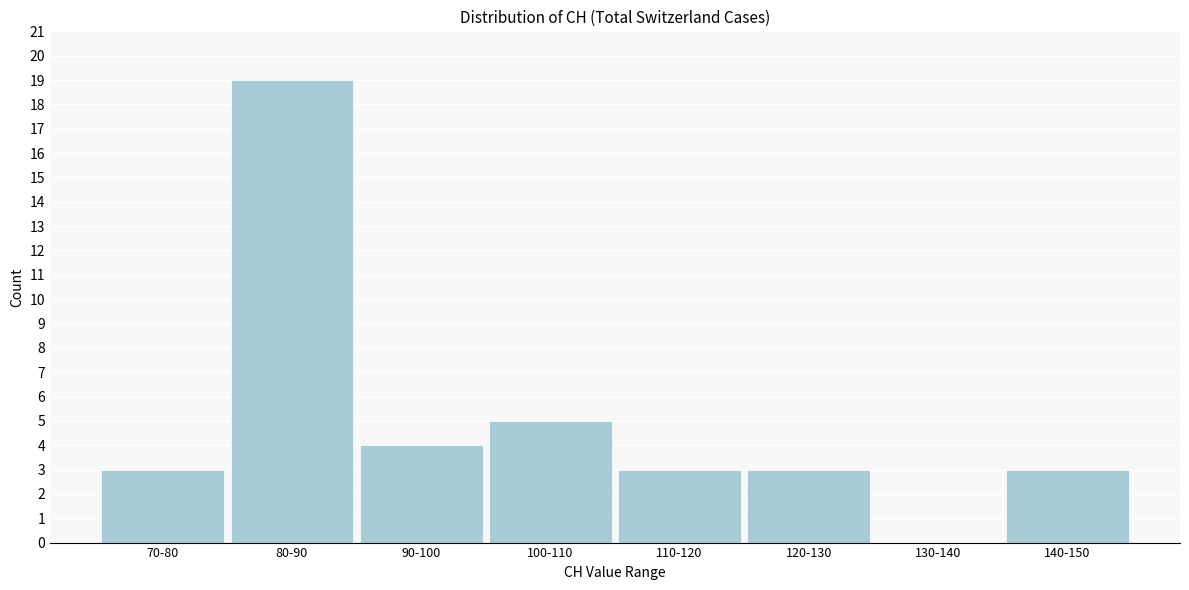

Reading left to right, what are all the values shown in this chart?

70-80=3	80-90=19	90-100=4	100-110=5	110-120=3	120-130=3	130-140=0	140-150=3